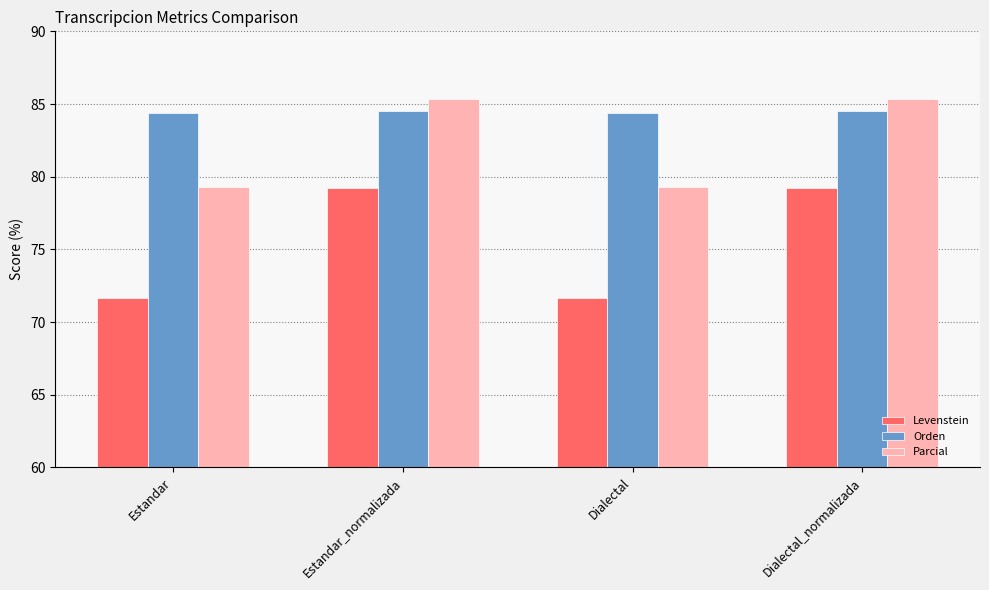

Reading left to right, what are all the values shown in this chart?

Levenstein: Estandar=71.6	Estandar_normalizada=79.2	Dialectal=71.6	Dialectal_normalizada=79.2
Orden: Estandar=84.4	Estandar_normalizada=84.5	Dialectal=84.4	Dialectal_normalizada=84.5
Parcial: Estandar=79.3	Estandar_normalizada=85.4	Dialectal=79.3	Dialectal_normalizada=85.4